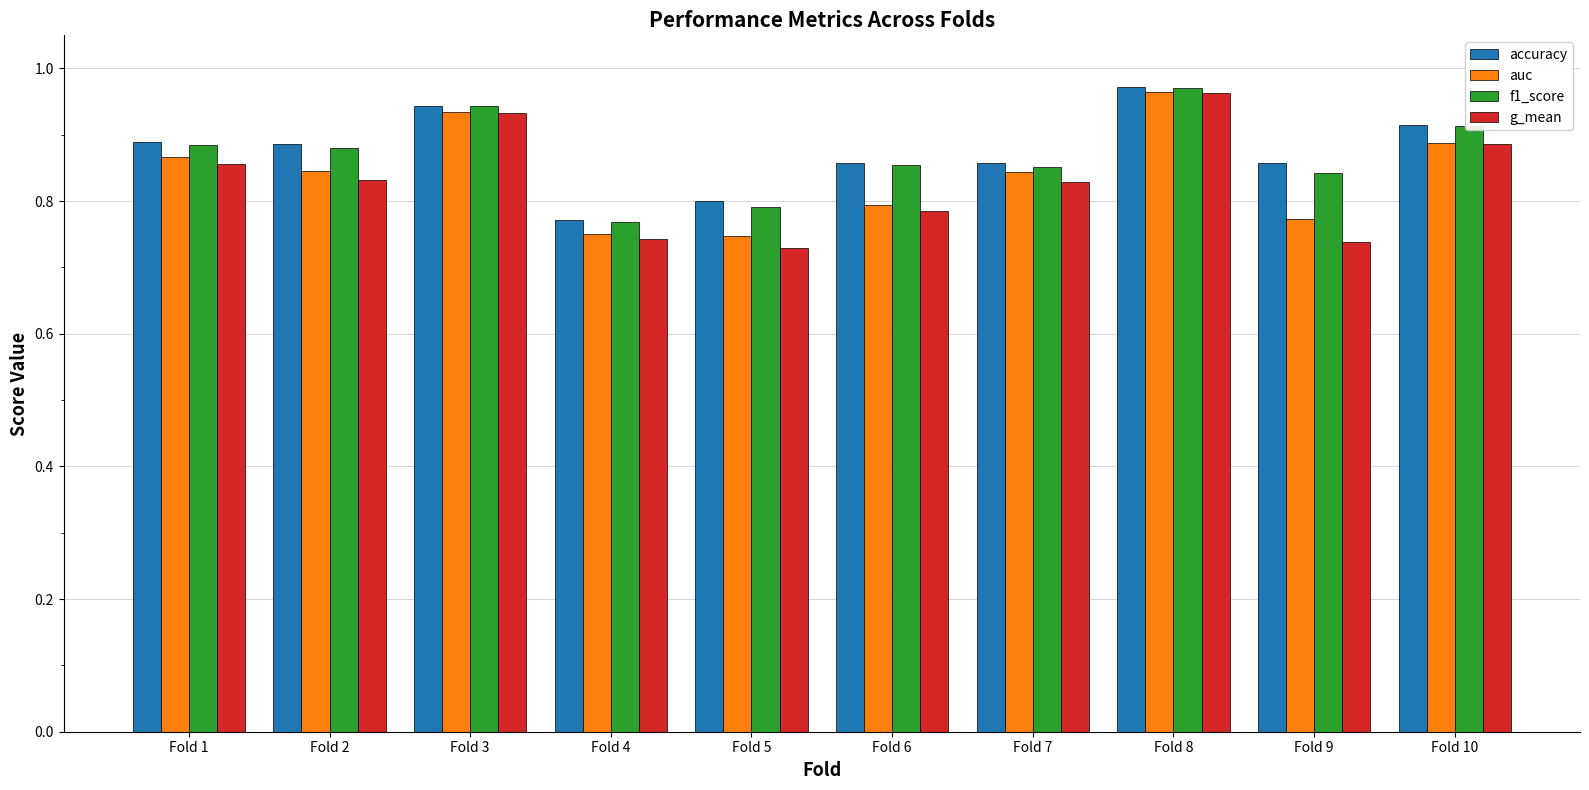

Which category has the lowest value in the accuracy series?

Fold 4